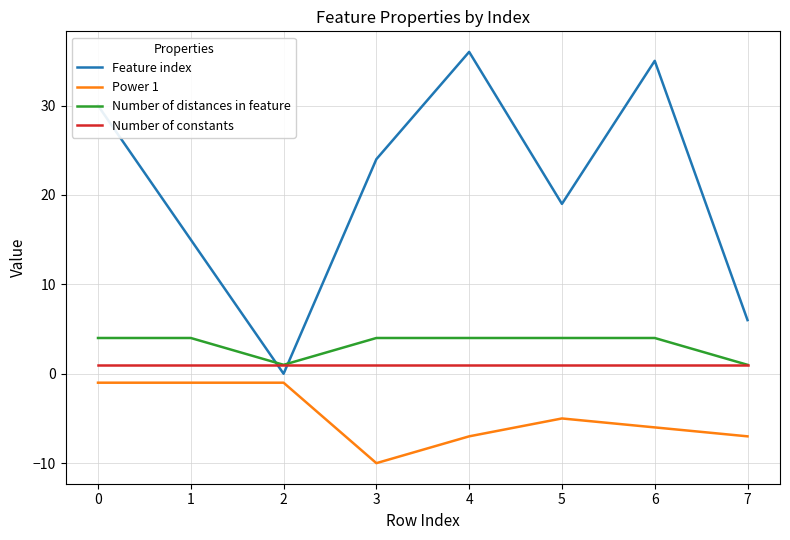

The Feature index series shows -15 at 2. True or false?

False